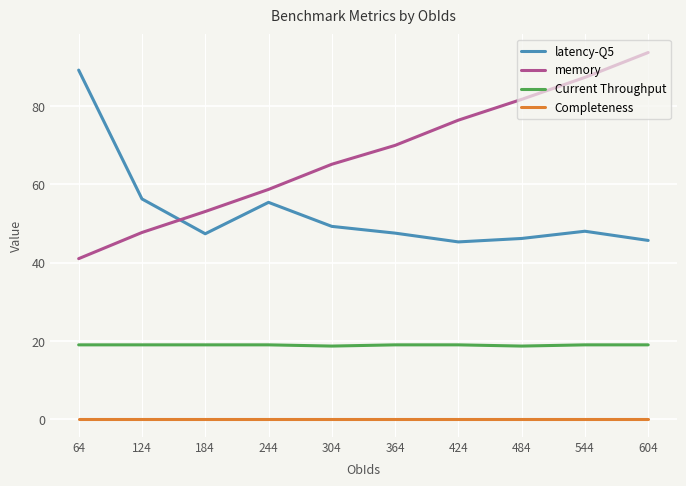

Where does the memory series first go above 69?

364